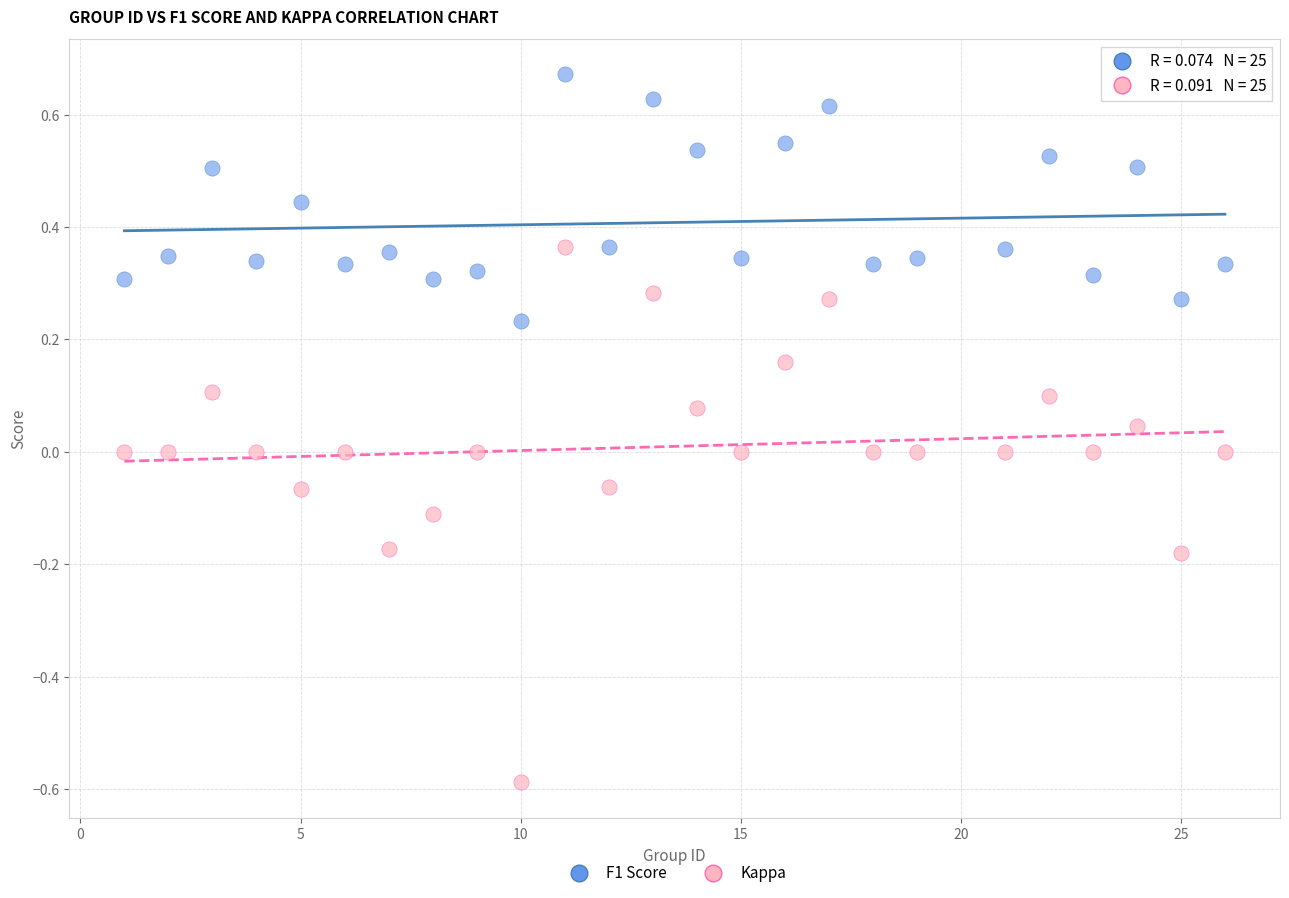

Which series contains the highest Y value?

F1 Score